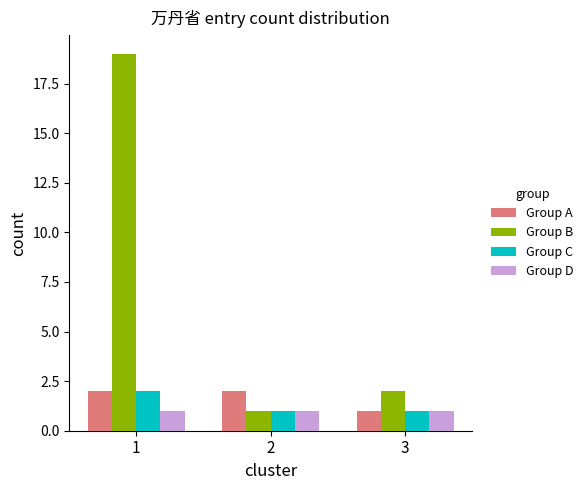

At which category is the sum across all series the highest?

1